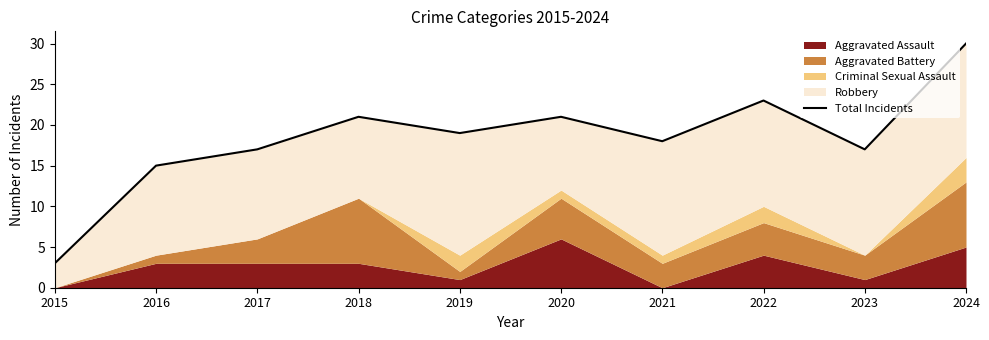

What is the sum of the values at 2019 and 2024?

49